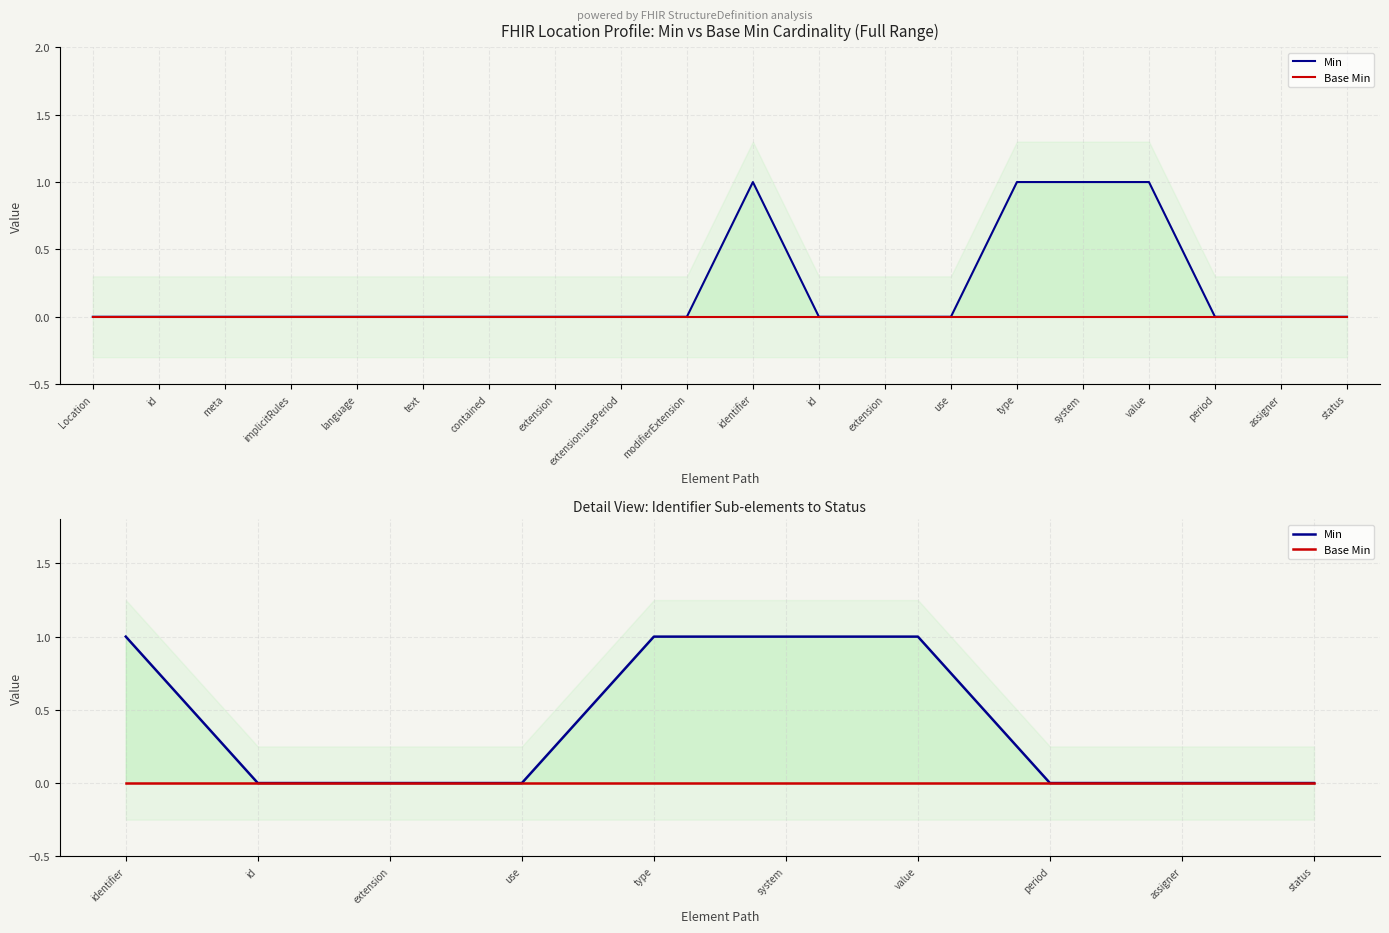

At which label does Base Min reach its peak?

identifier